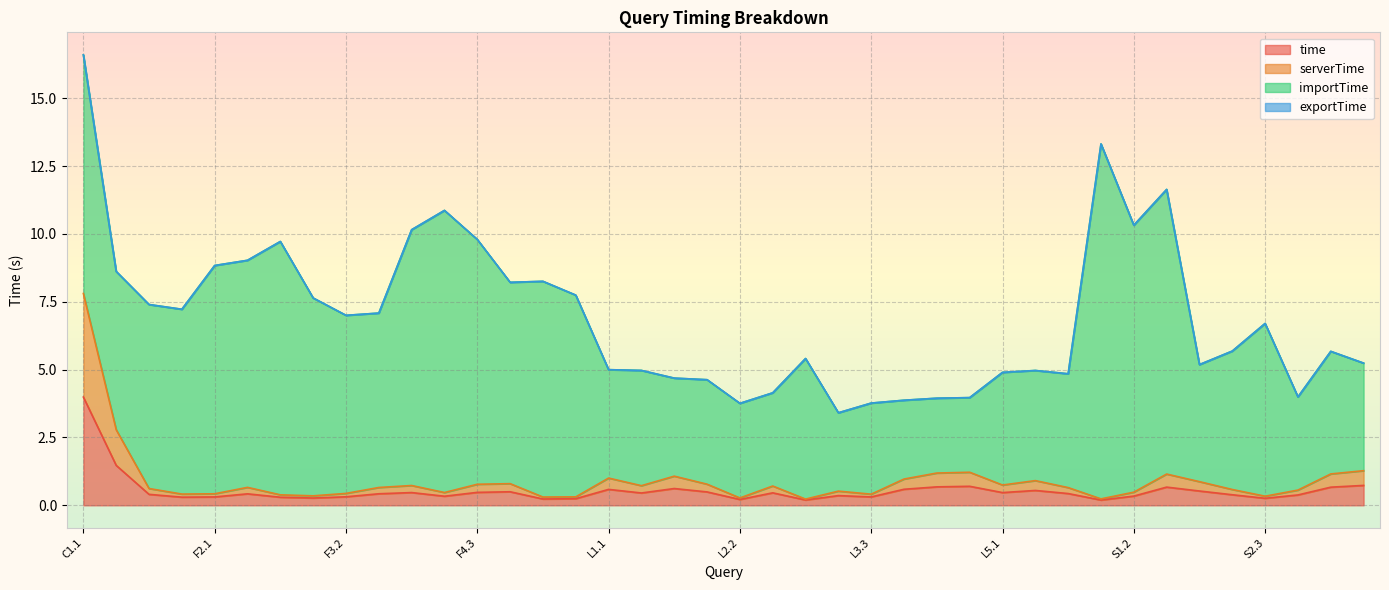

Which label corresponds to the largest value in the chart?

C1.1